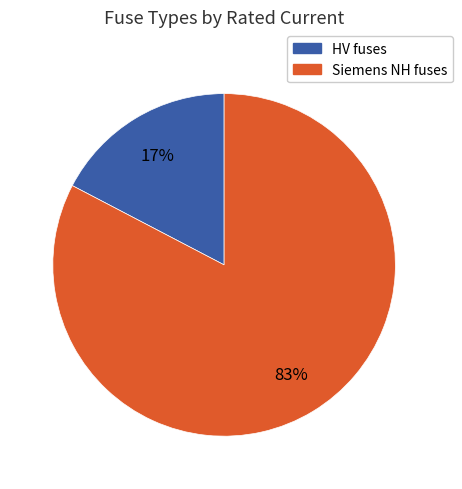

To the nearest percent, what is the average slice percentage?

50%